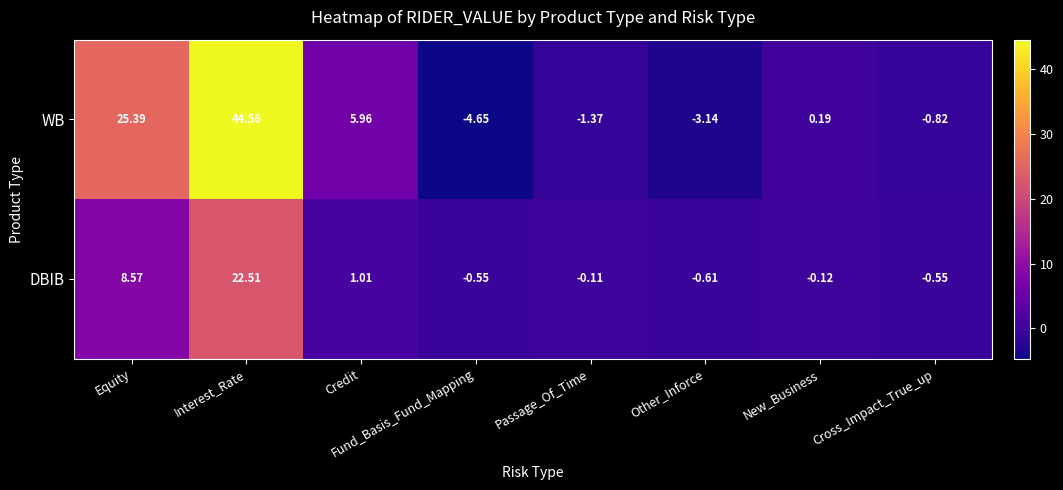

Which label corresponds to the smallest value in the chart?

Fund_Basis_Fund_Mapping